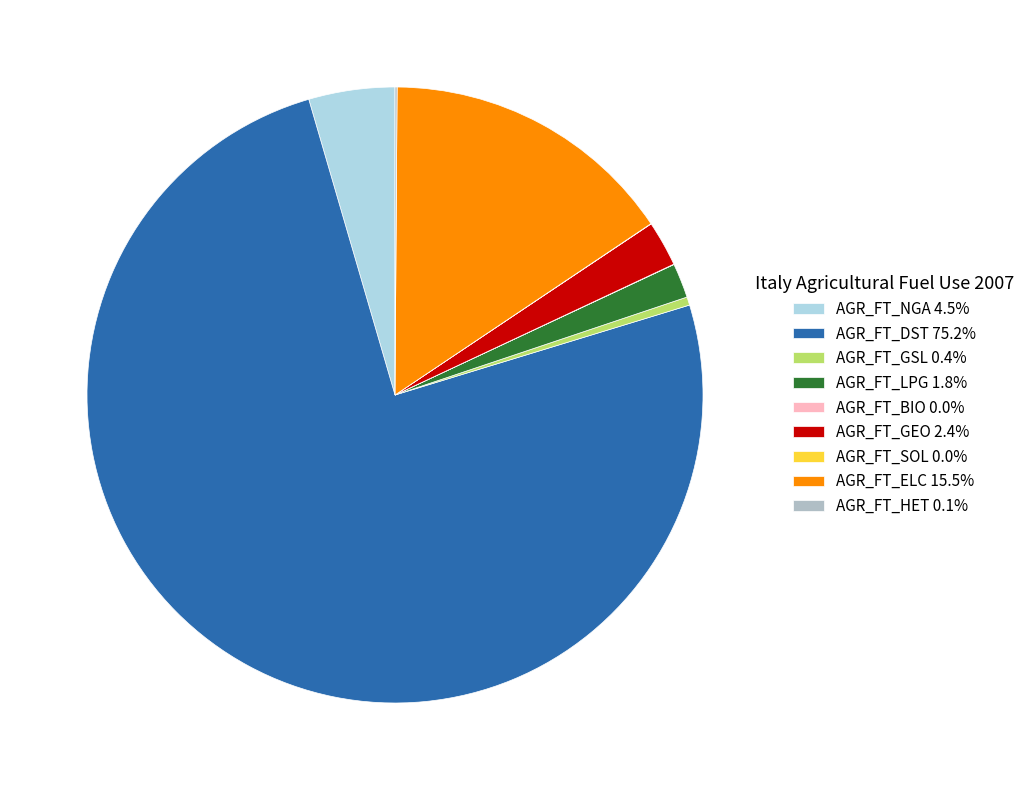

The AGR_FT_GSL slice represents 0% of the pie. True or false?

True